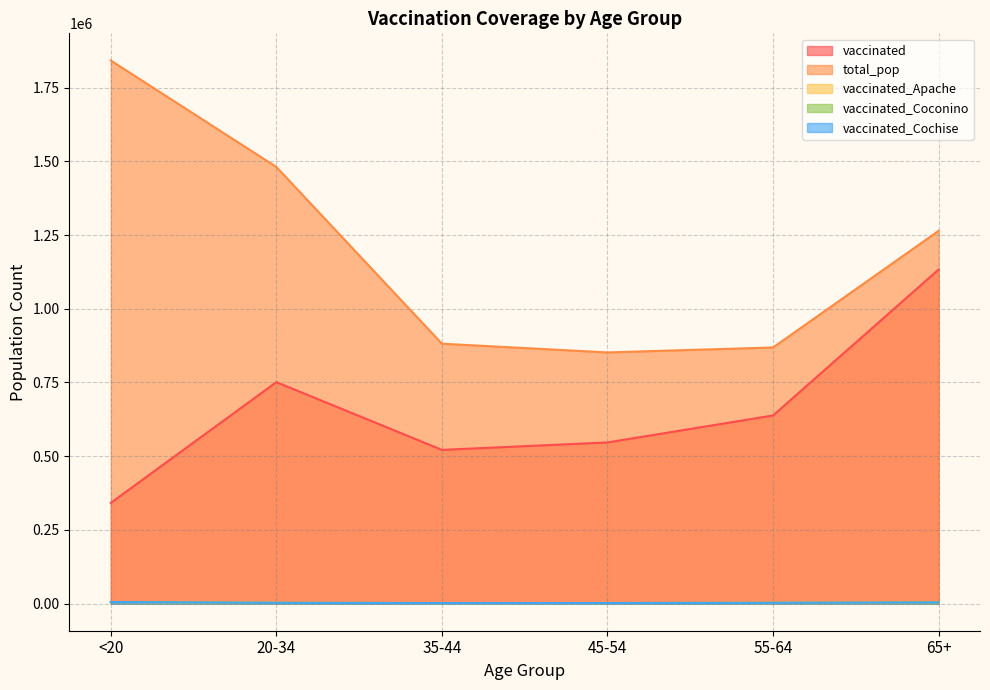

At which category is the sum across all series the highest?

65+